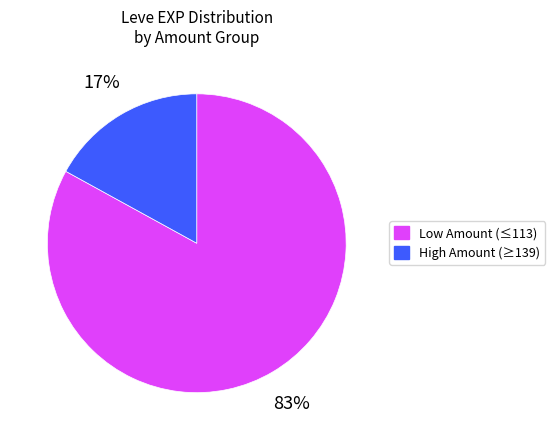

What percentage is the Low Amount (≤113) slice, to the nearest percent?

83%